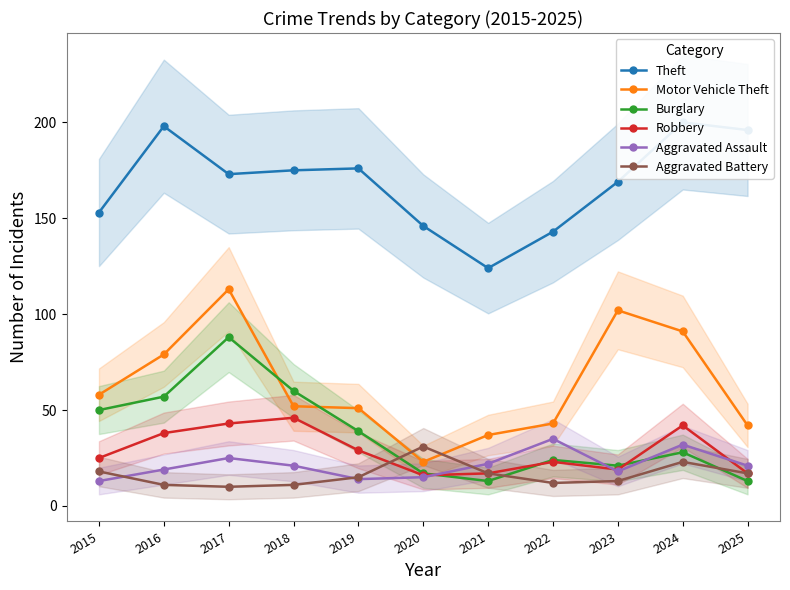

Which has a higher value, 2025 or 2023?

2025